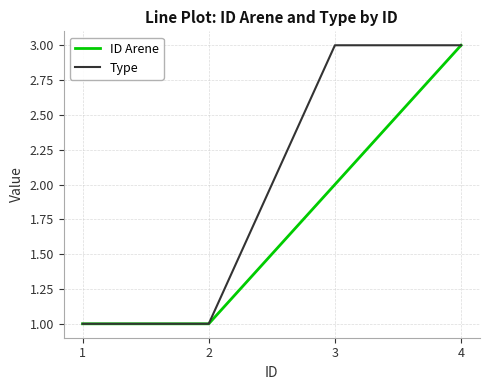

What is the greatest value displayed?

3